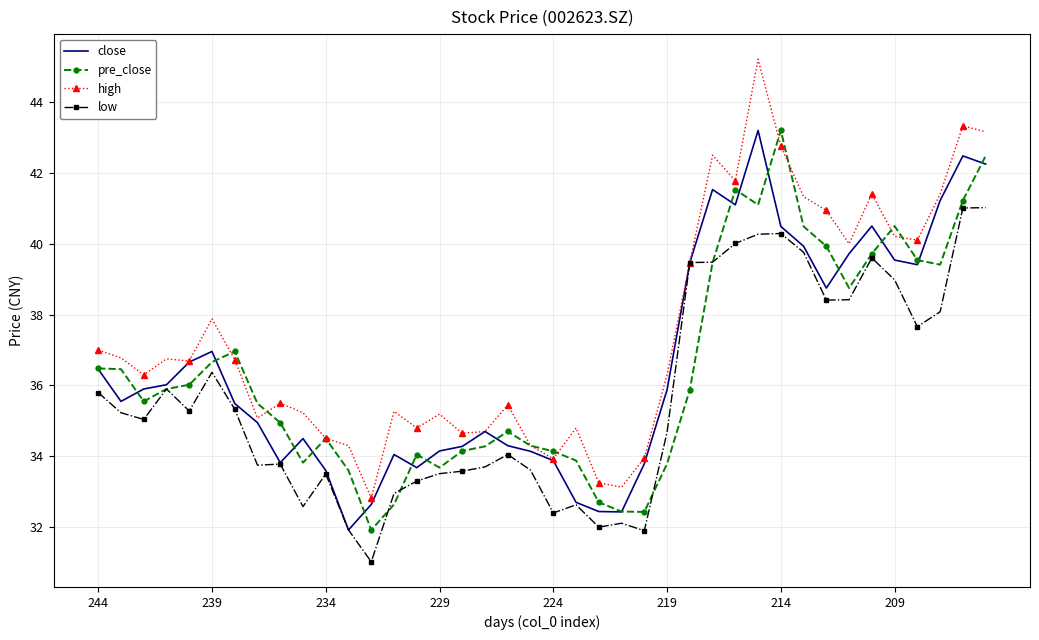

Which series has the widest spread of values?

high